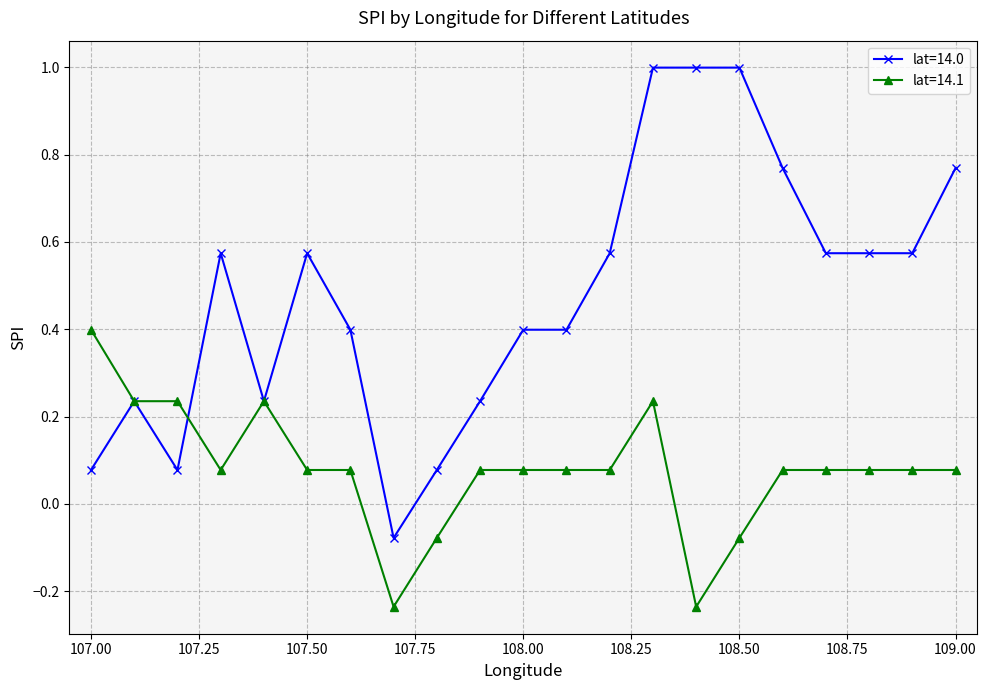

Which series has the largest range (max minus min)?

lat=14.0